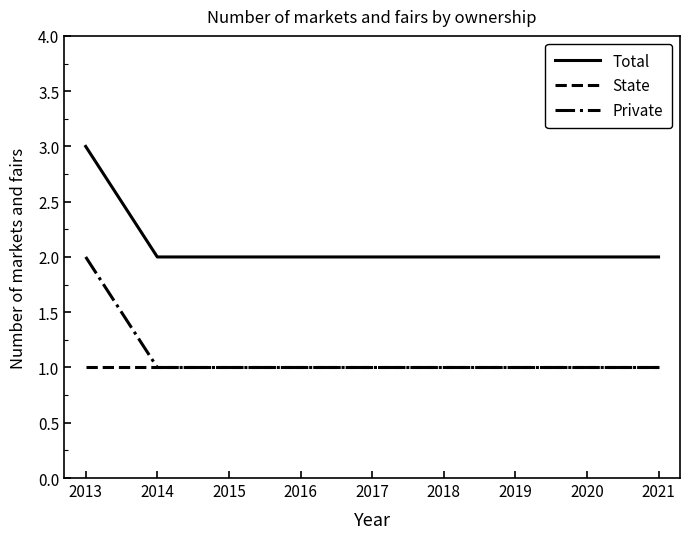

True or false: Total and State intersect in this chart.

False